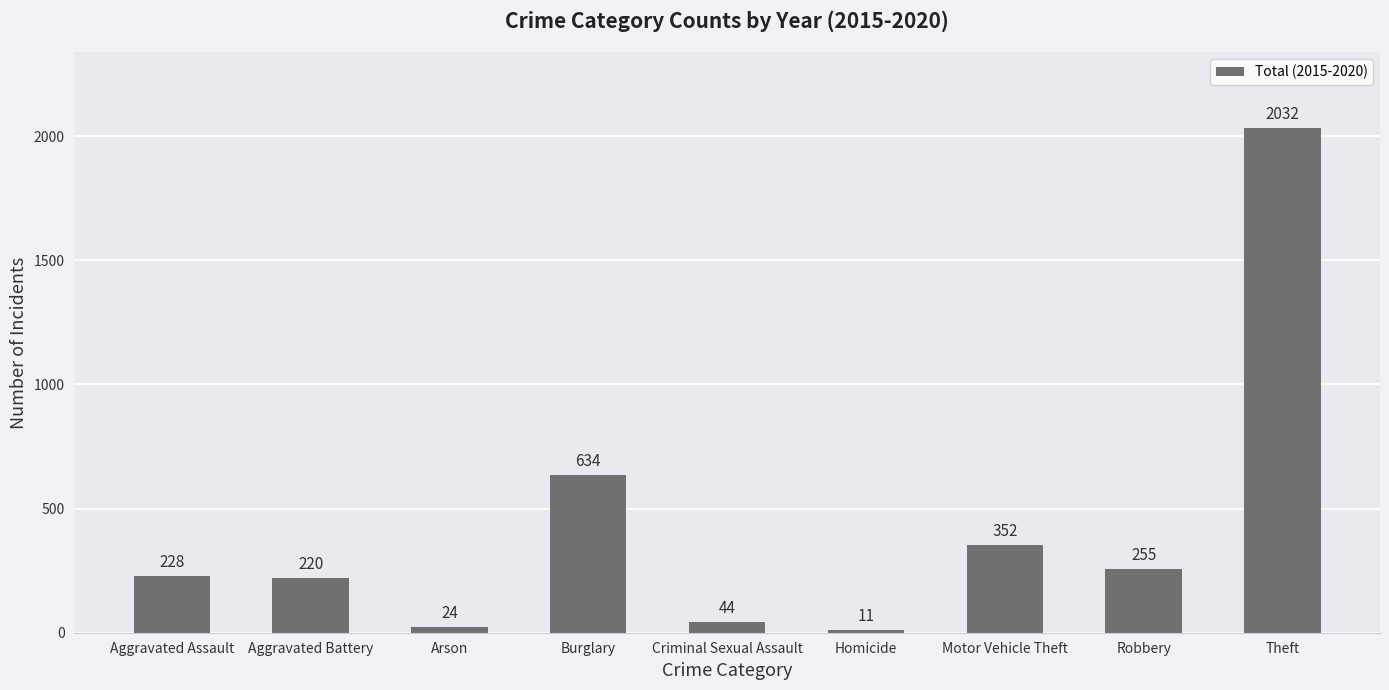

List the labels in order of value, largest first.

Theft, Burglary, Motor Vehicle Theft, Robbery, Aggravated Assault, Aggravated Battery, Criminal Sexual Assault, Arson, Homicide